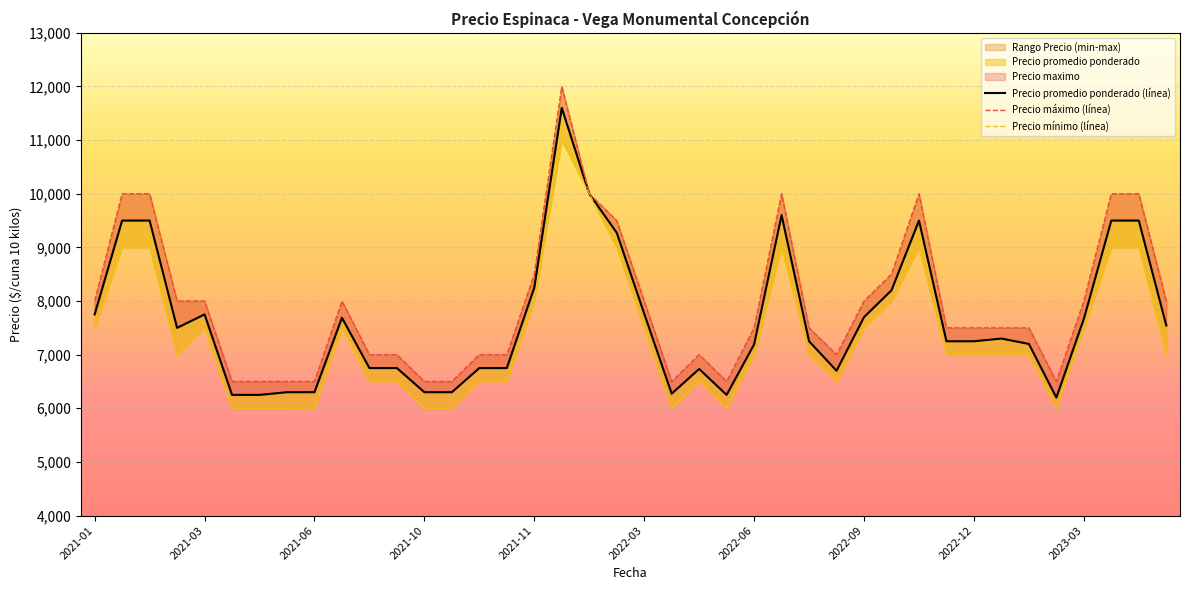

True or false: Precio minimo and Precio promedio ponderado cross at least once.

False